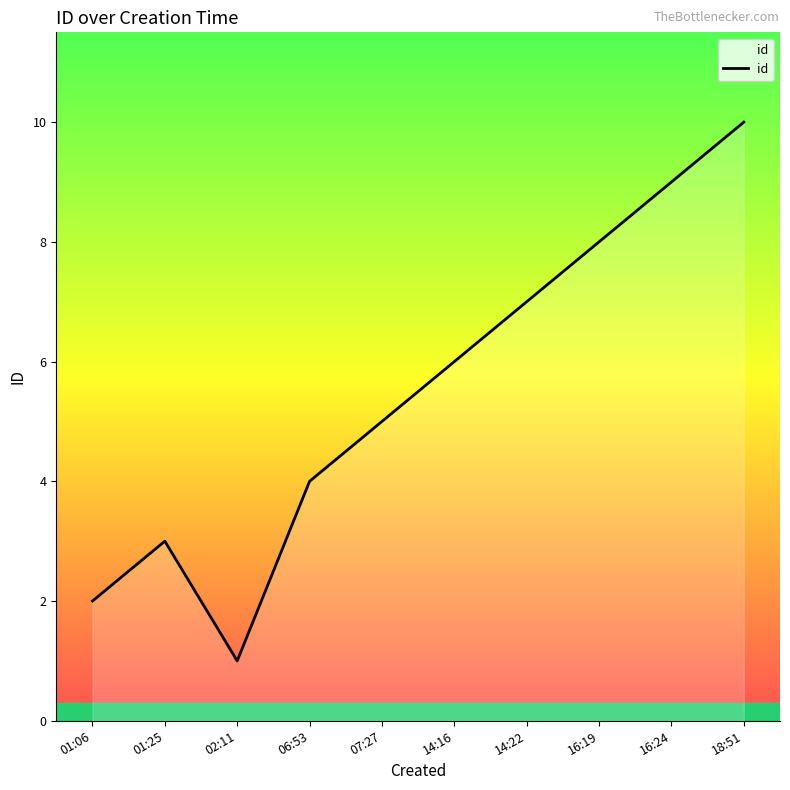

What is the average value?

6